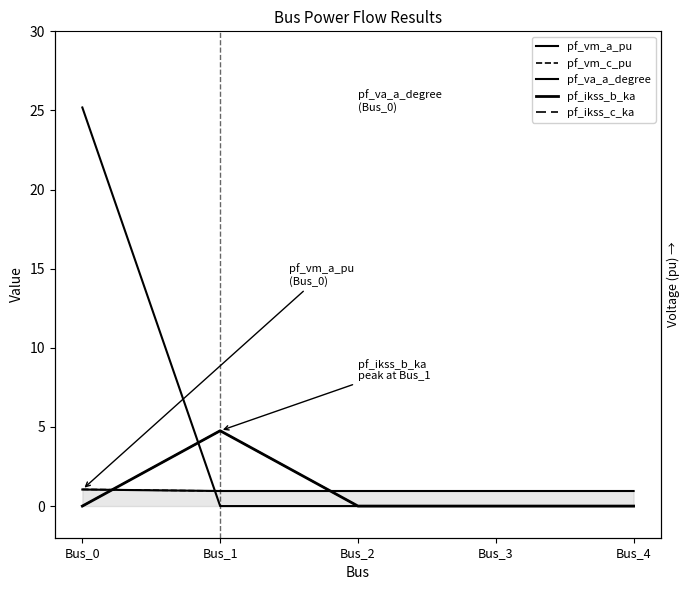

At how many categories does at least one series exceed 4?

2